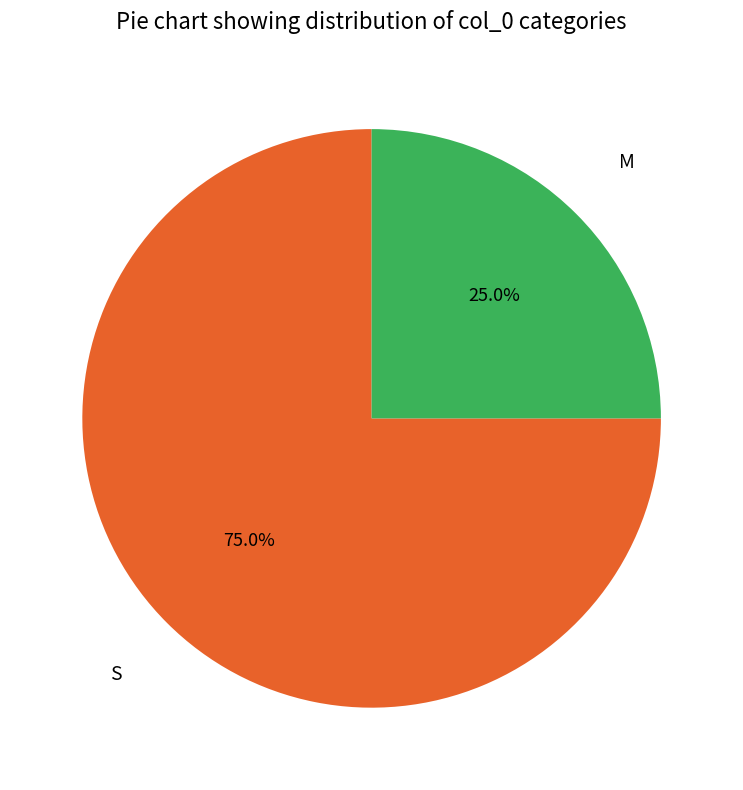

Between S and M, which is larger?

S